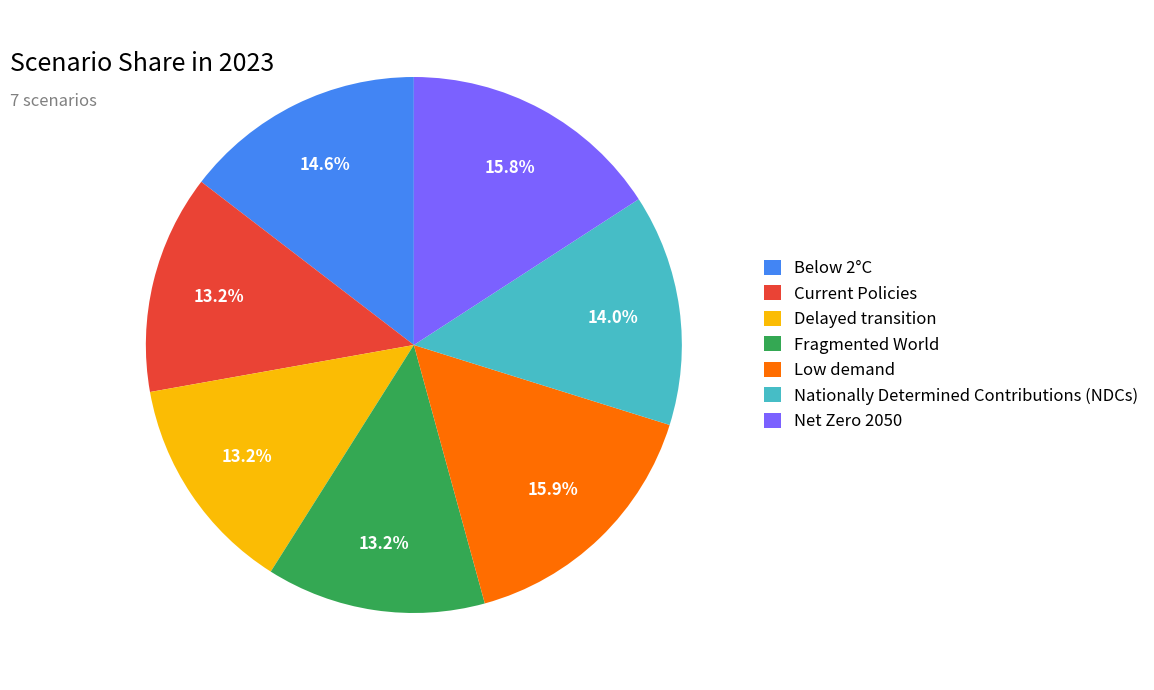

What percentage do Nationally Determined Contributions (NDCs) and Delayed transition together represent?

27.2%